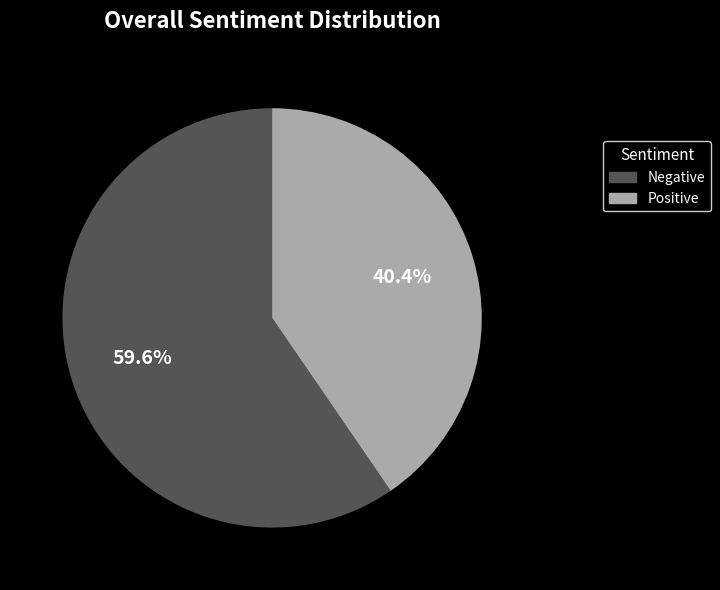

What portion of the pie excludes Positive?

59.6%